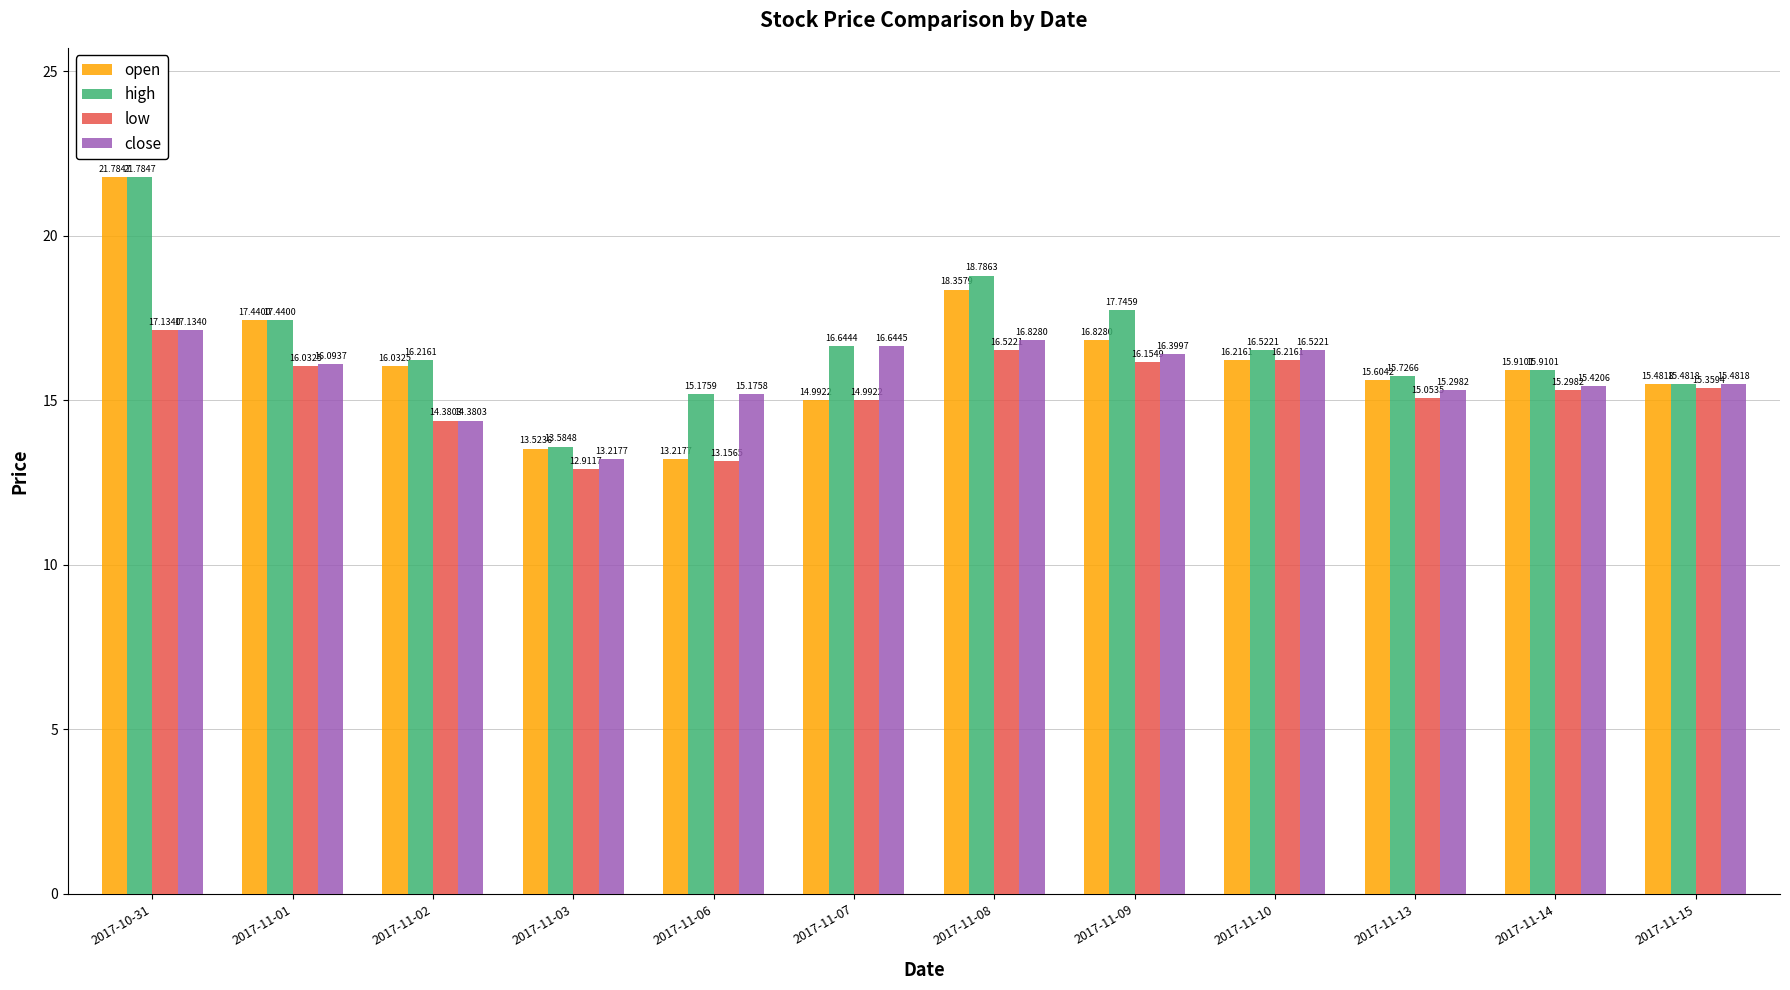

The low series shows 22.2 at 2017-11-10. True or false?

False